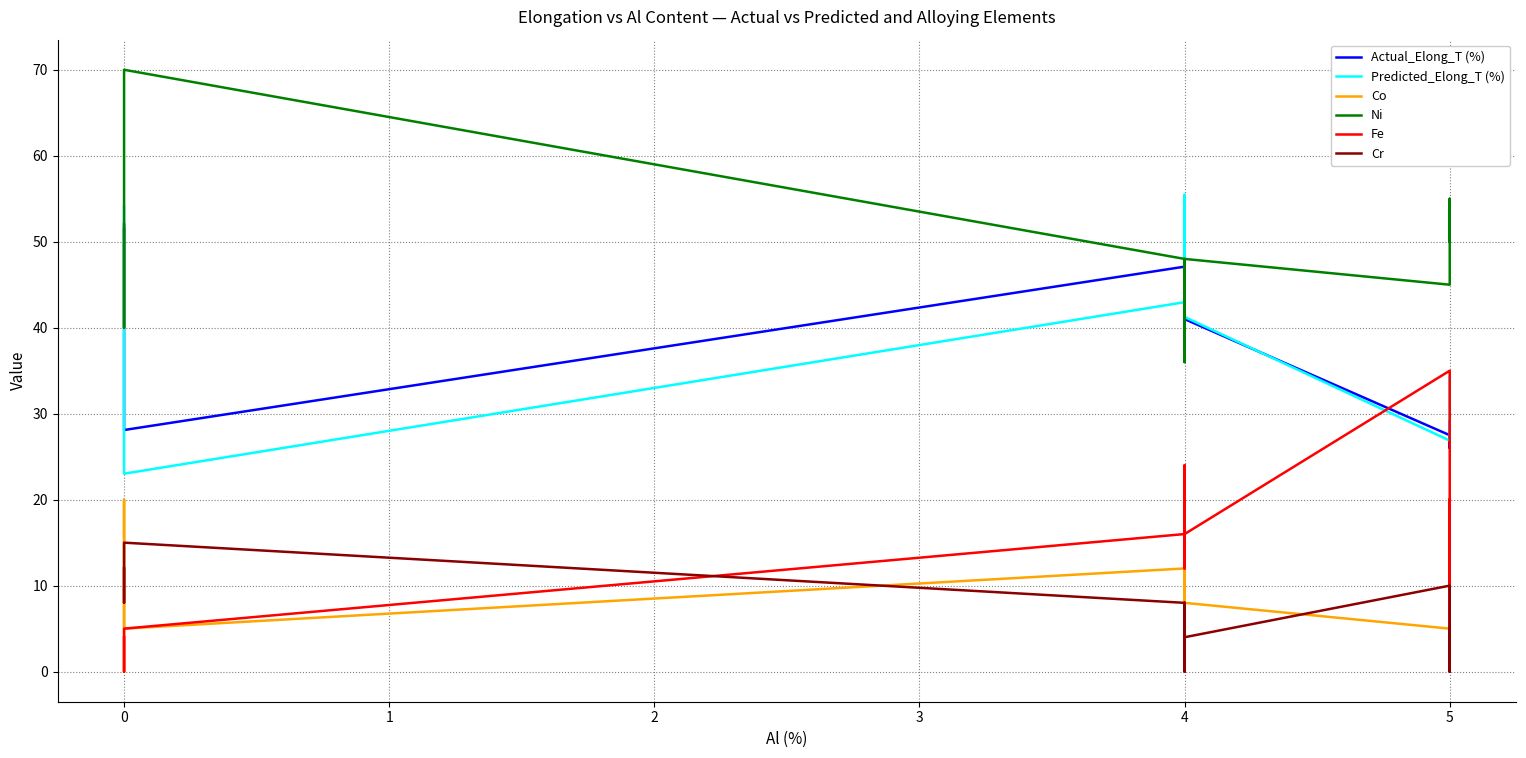

How many intersections are there between Actual_Elong_T (%) and Ni?

2